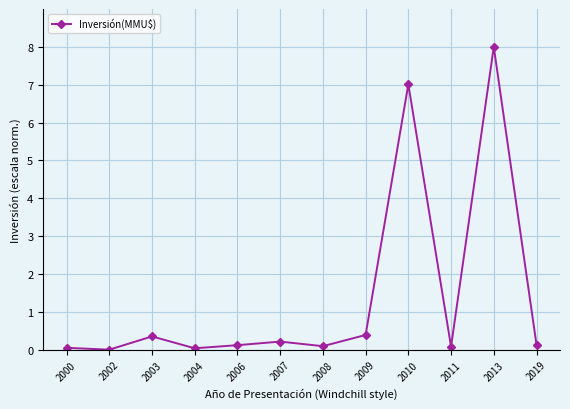

True or false: there are more than 2 points higher than both neighbors.

True